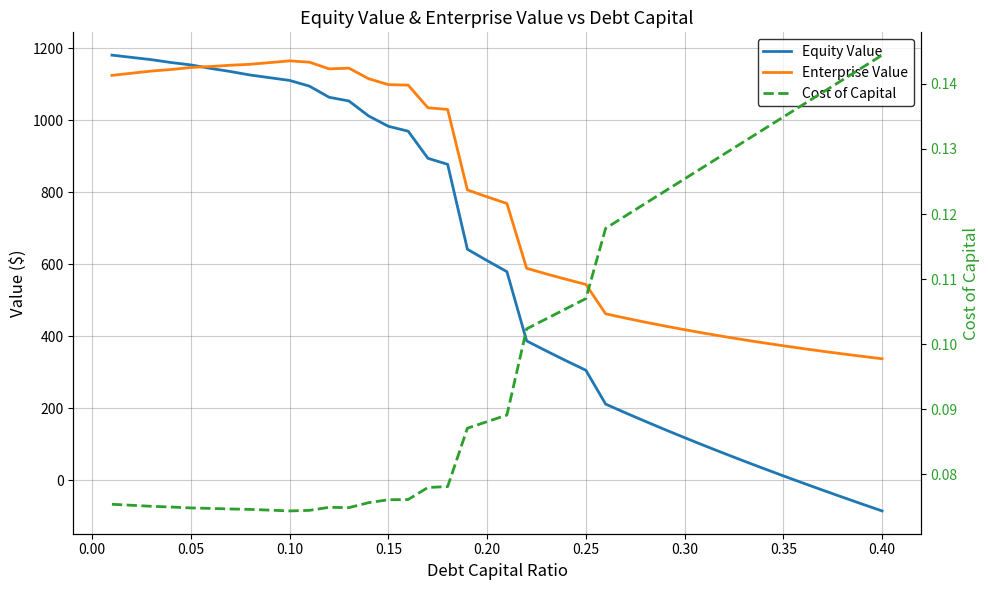

Which series has the largest range (max minus min)?

Equity Value